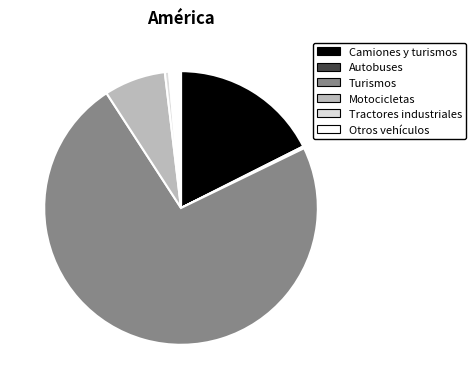

Which has a higher value, Otros vehículos or Camiones y turismos?

Camiones y turismos